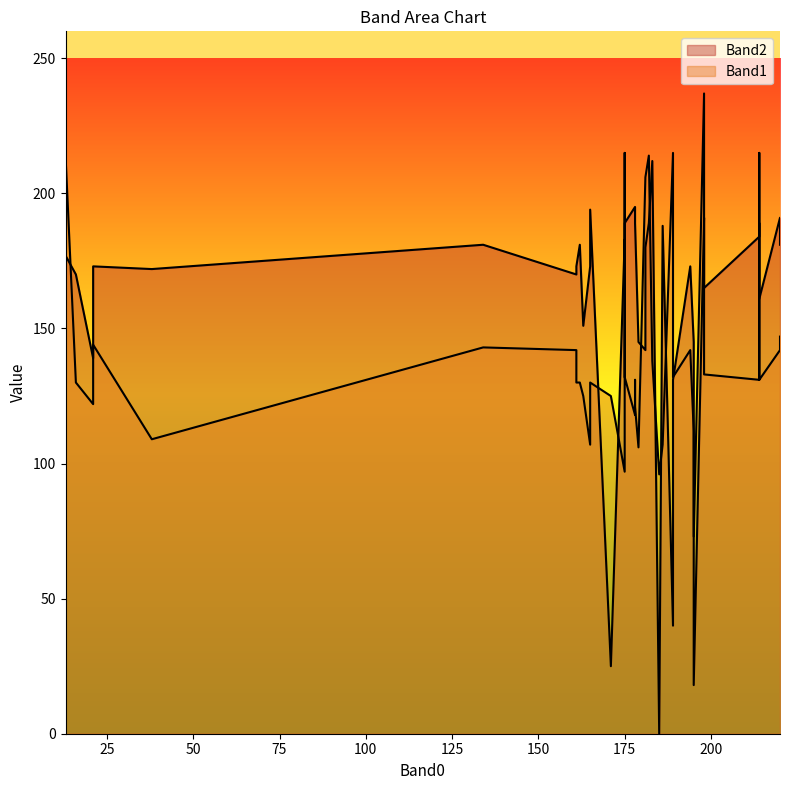

How many times do Band2 and Band1 cross each other?

13